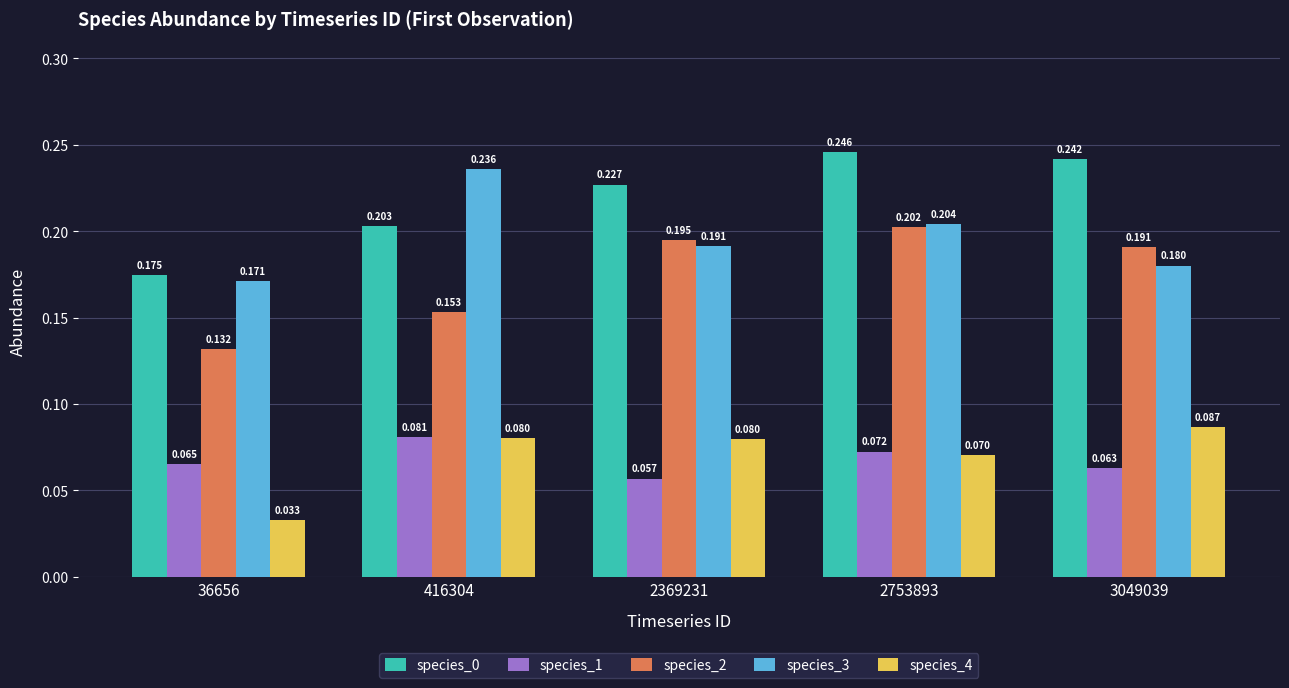

How many bars are there in each group?

5